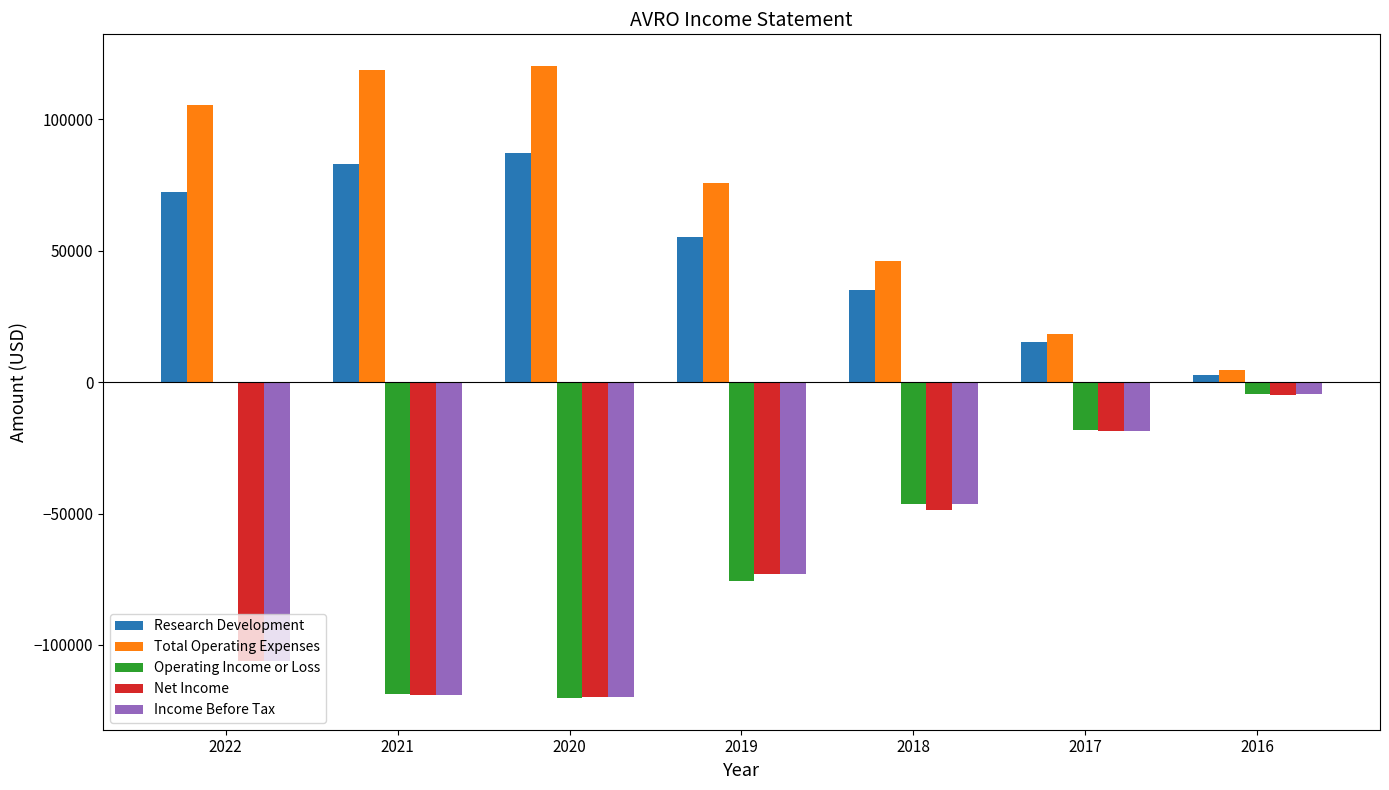

What is the sum of the Net Income values at 2022 and 2020?

-225600